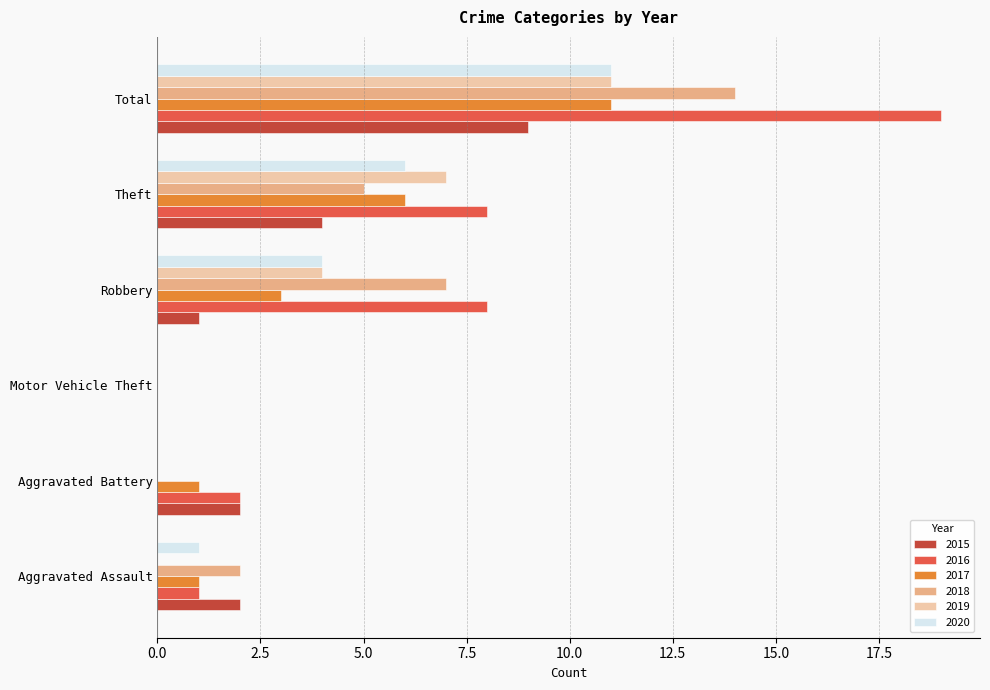

What are all the series names shown in the legend?

2015, 2016, 2017, 2018, 2019, 2020